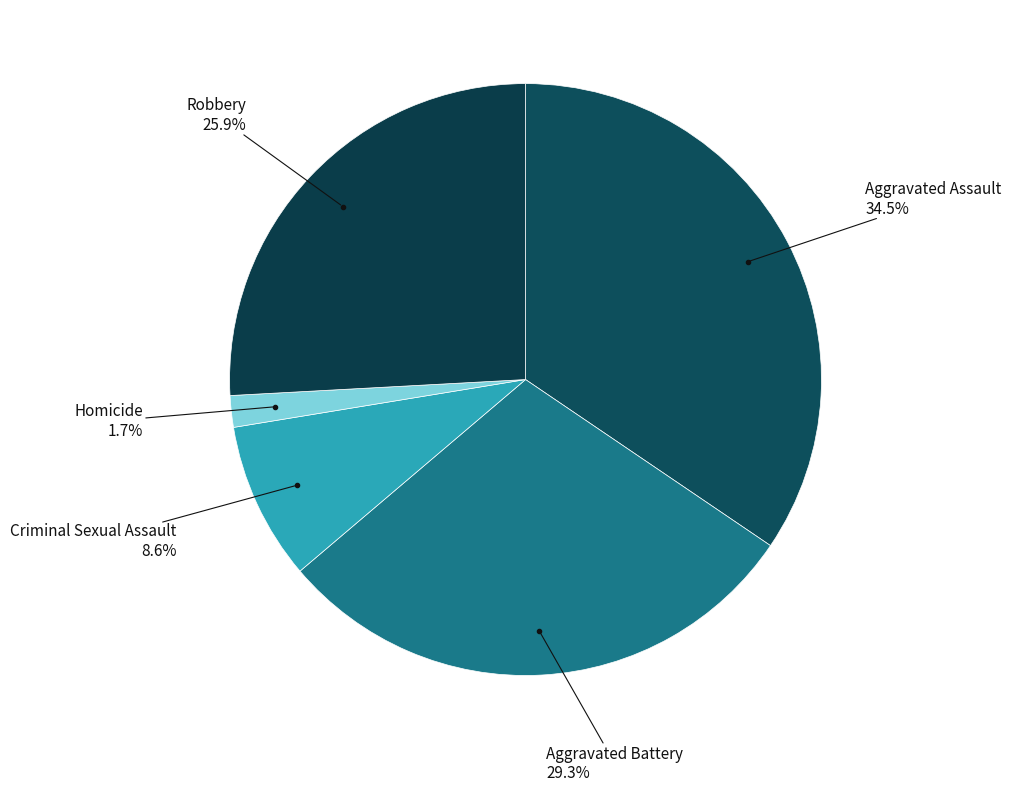

Count the number of slices in the pie.

5